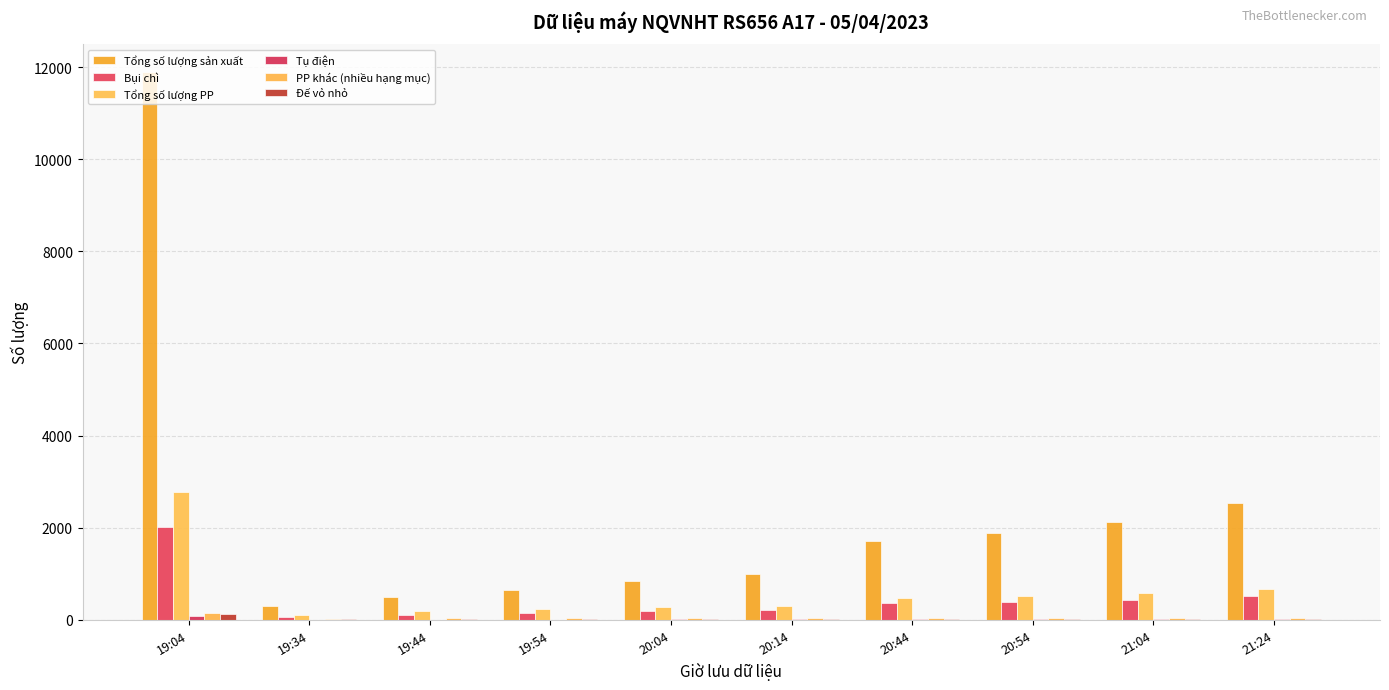

List the labels in order of Tụ điện value, largest first.

19:04, 21:24, 21:04, 20:44, 20:54, 20:04, 20:14, 19:54, 19:44, 19:34